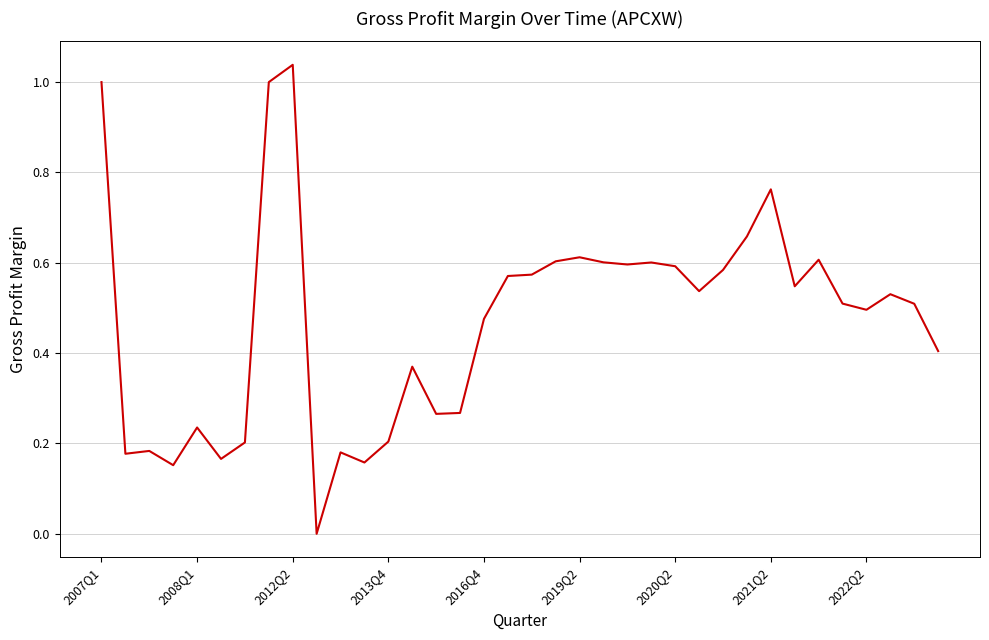

Is this an area chart (filled region under the line)?

No